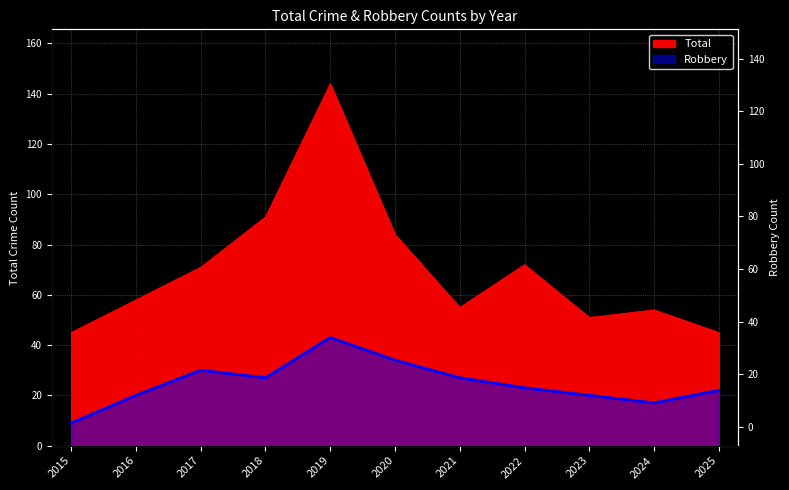

True or false: Total has a value of 55 at 2021.

True